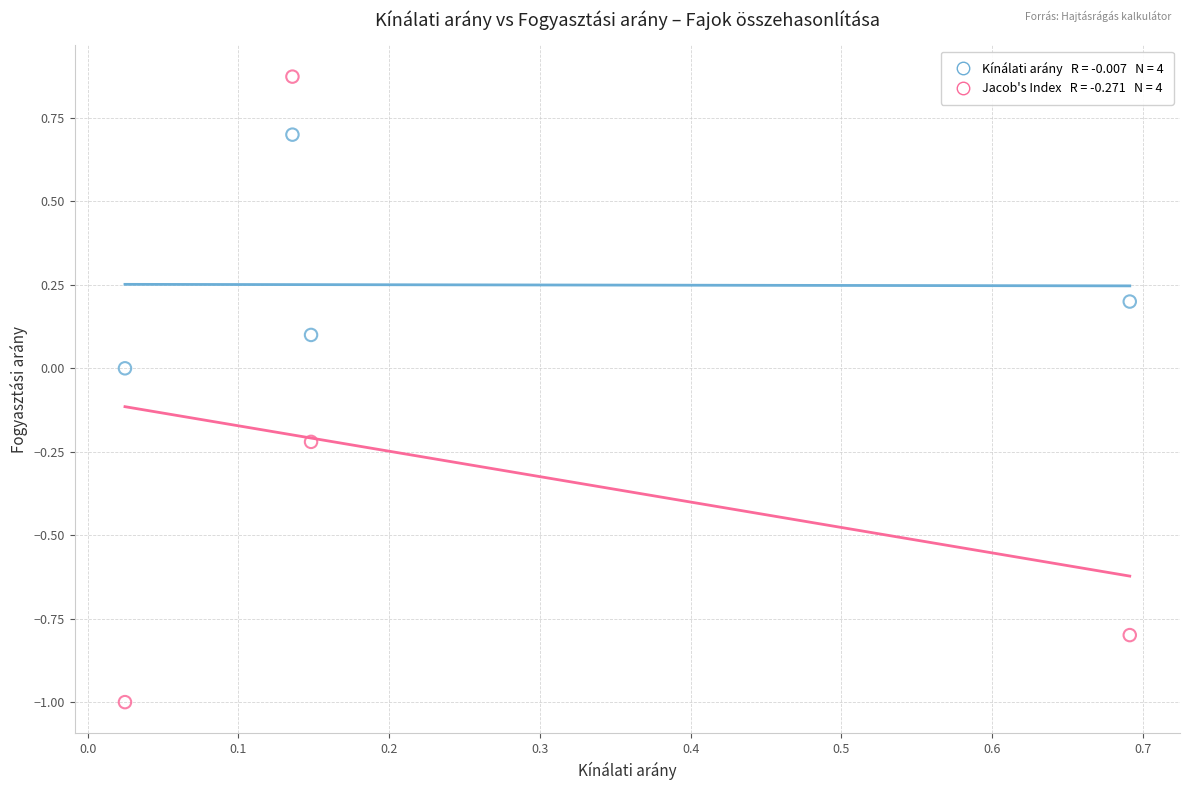

Across all data points, what is the range of X values (max minus min)?

0.7